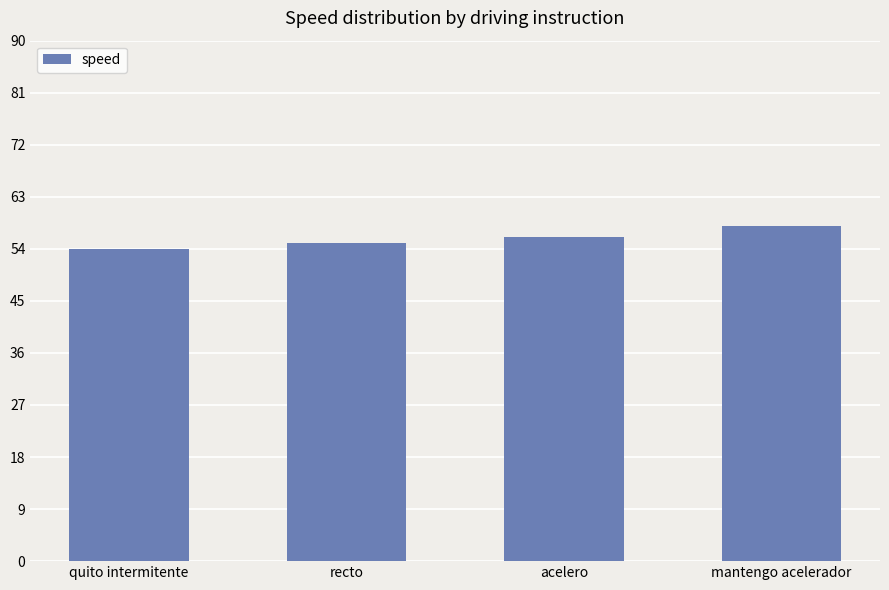

What is the smallest value displayed?

54